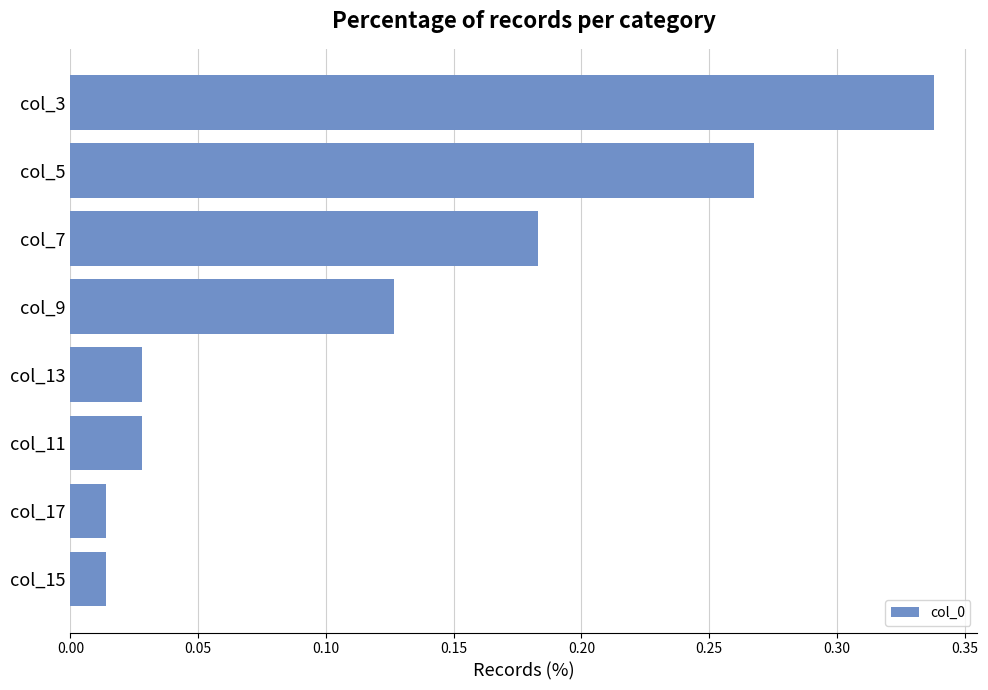

Which has a higher value, col_11 or col_9?

col_9